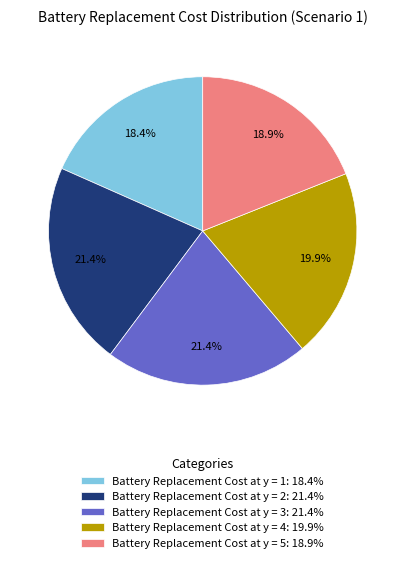

Approximately how many times larger is the value at Battery Replacement Cost at y = 5 compared to Battery Replacement Cost at y = 1?

1.0